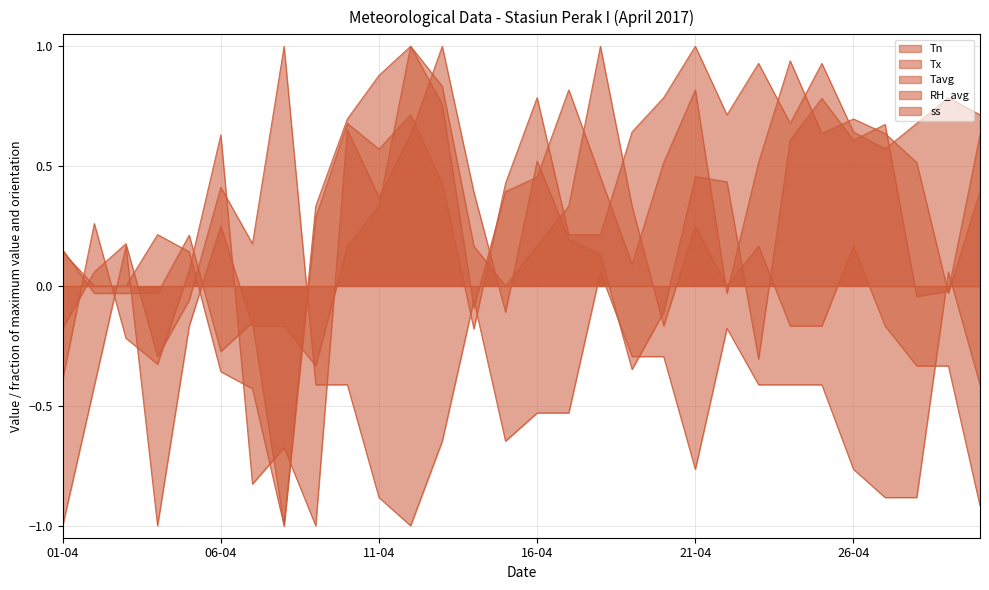

After their last crossing, which series has the higher values: Tavg or Tx?

Tx